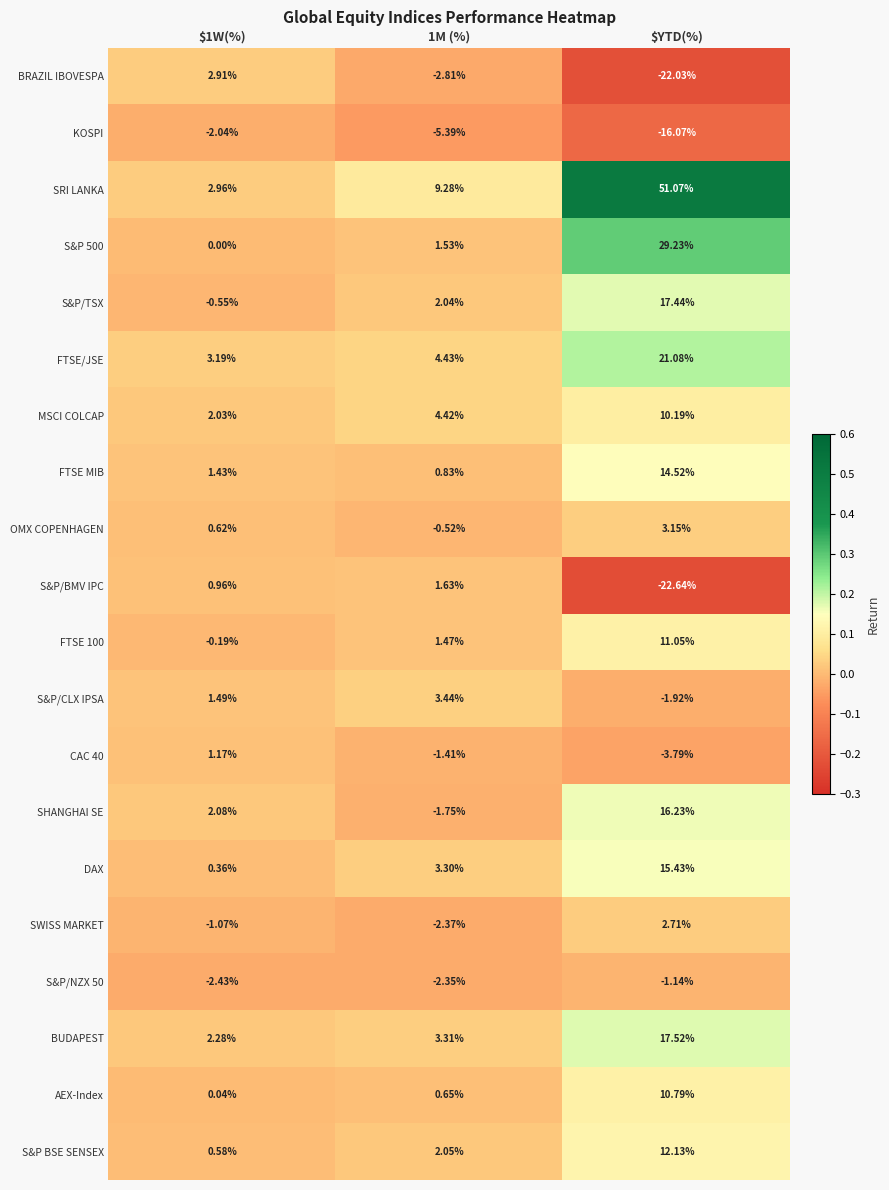

Where does the SWISS MARKET series first go above -1?

$YTD(%)